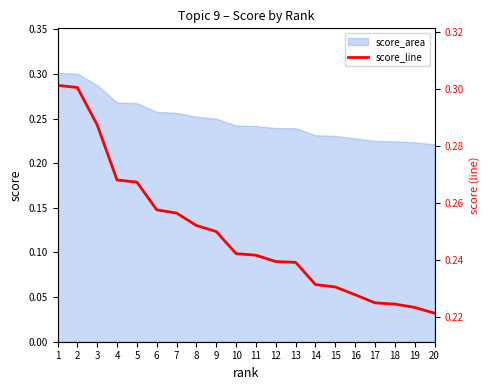

Which category has the highest value across all series?

1